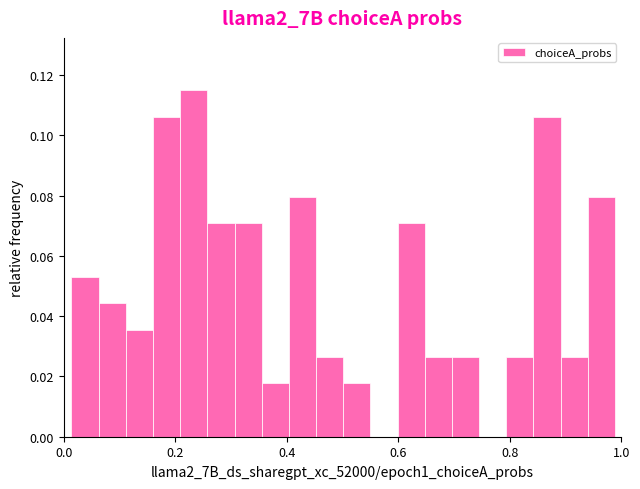

Read against the x-axis, roughly where is the centre of the tallest bar?

0.24